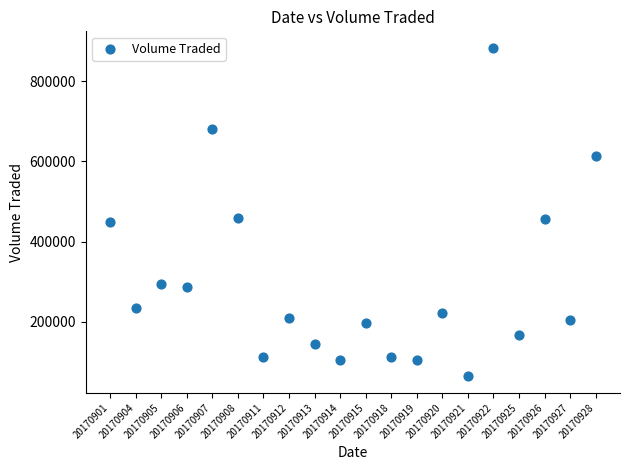

How many points are shown in the scatter plot?

20